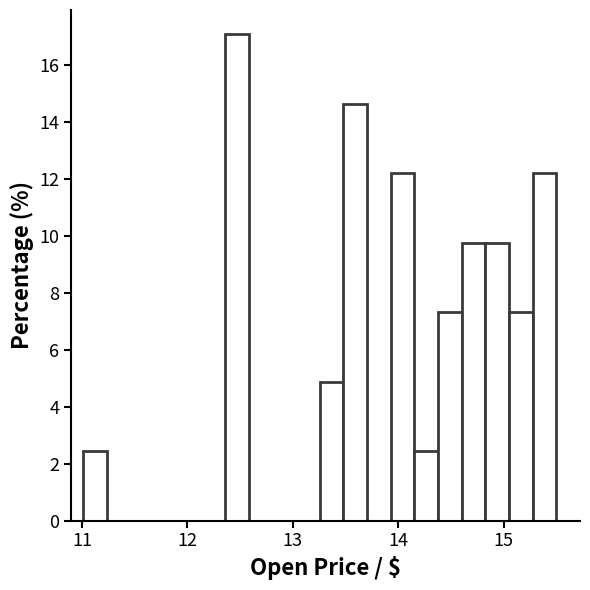

Read against the x-axis, roughly where is the centre of the tallest bar?

12.5